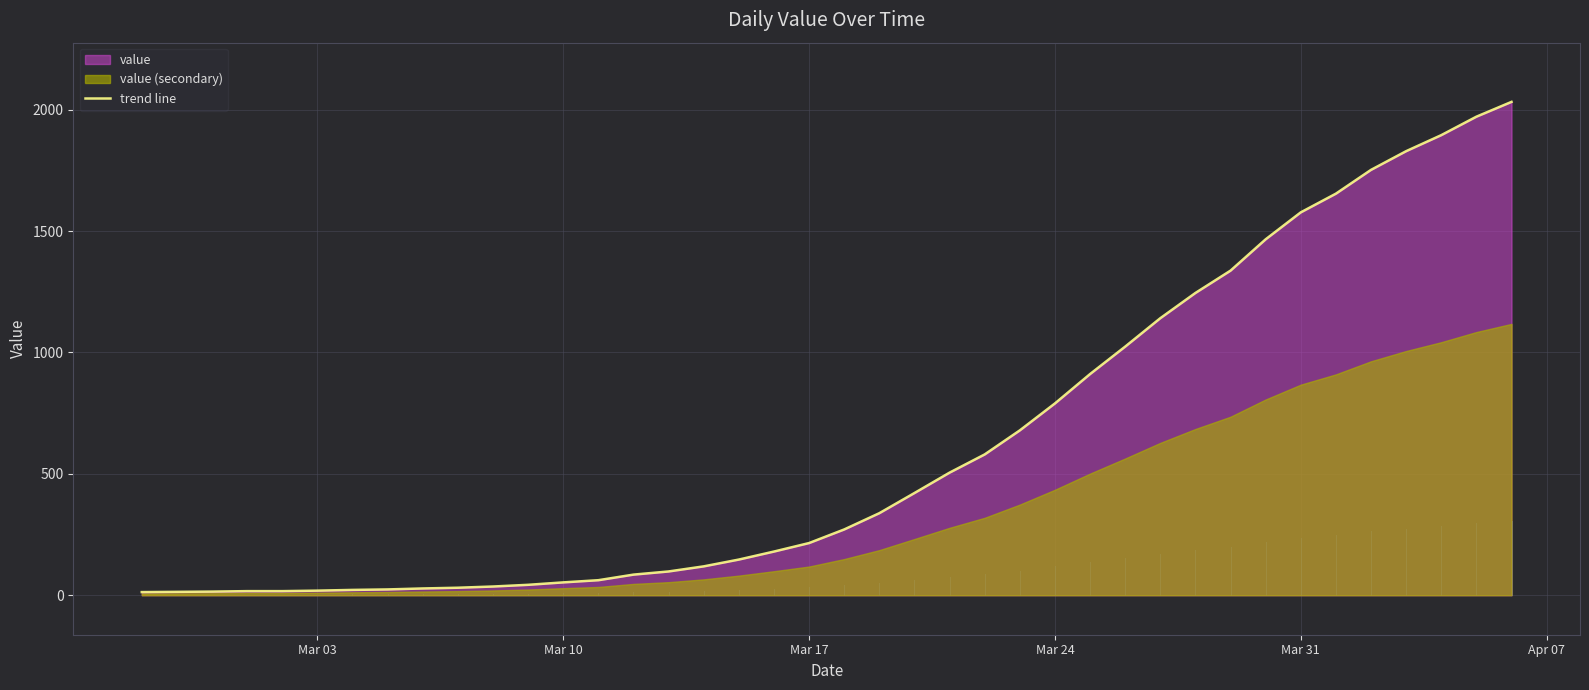

What is the highest value of the trend line series?

2032